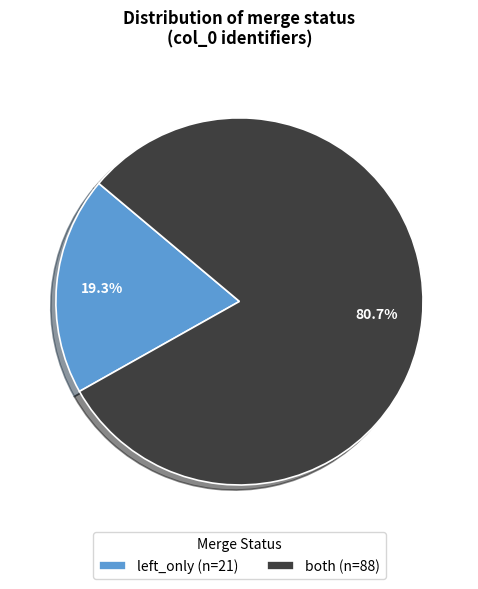

What portion of the pie excludes both?

19.3%